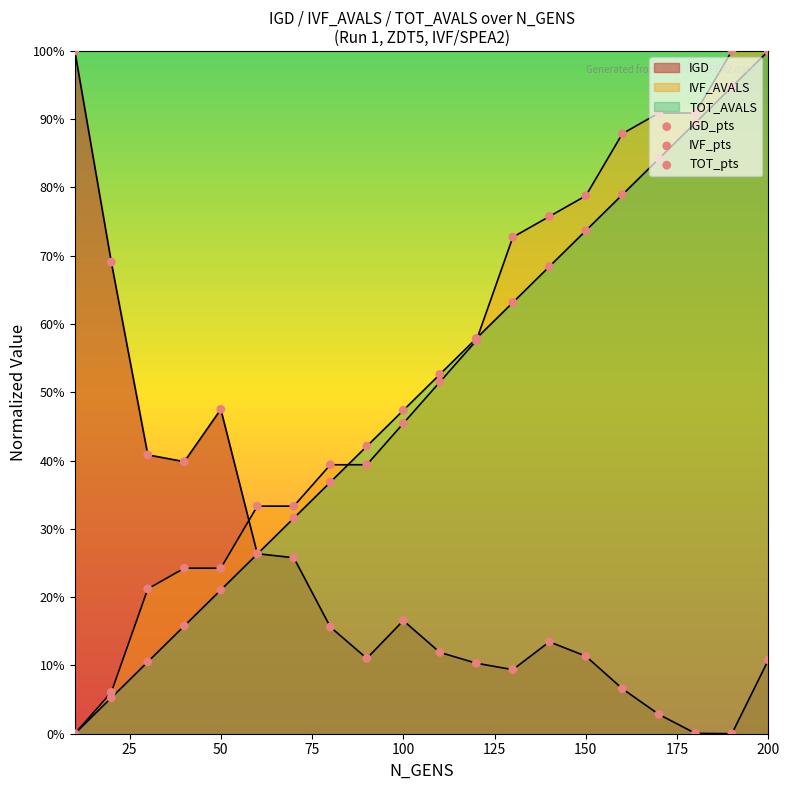

What is the total value across all series at 150?

1.6